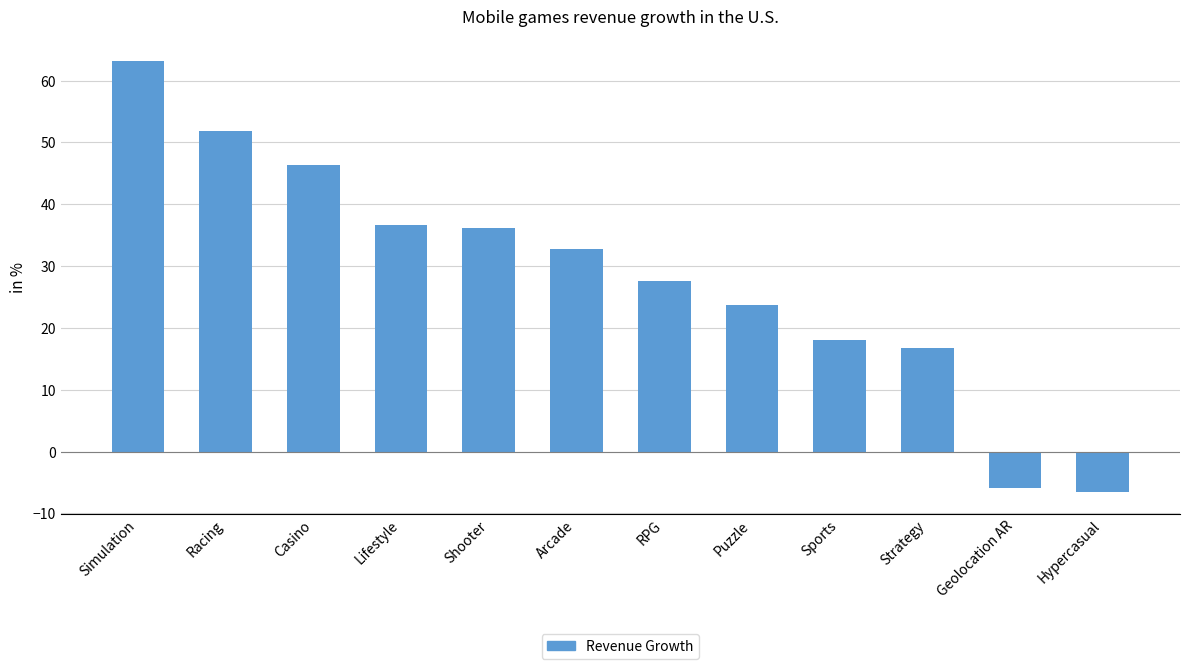

What is the sum of the values at Shooter and Arcade?

69.0